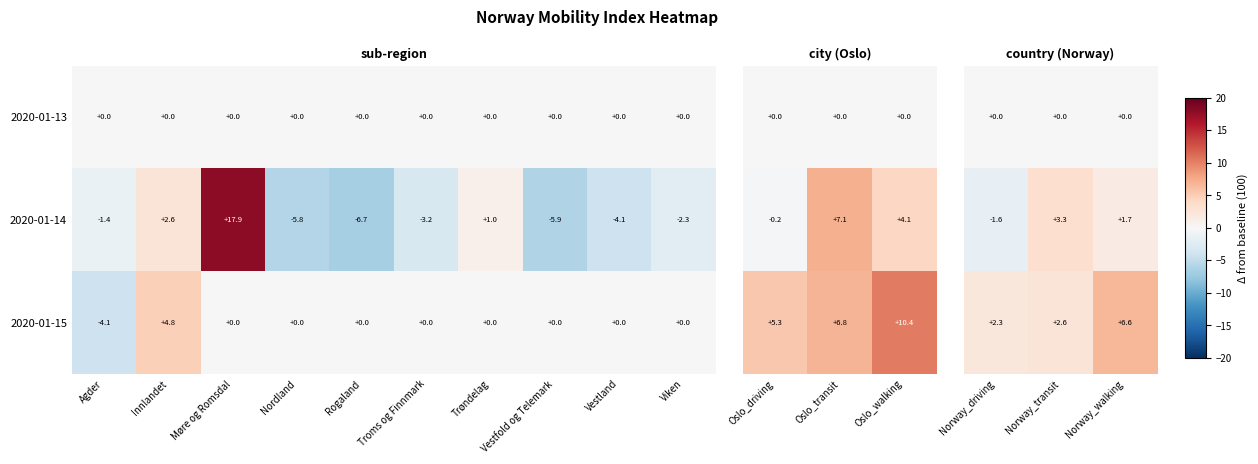

Rank the series by their average value, from highest to lowest.

2020-01-15, 2020-01-14, 2020-01-13